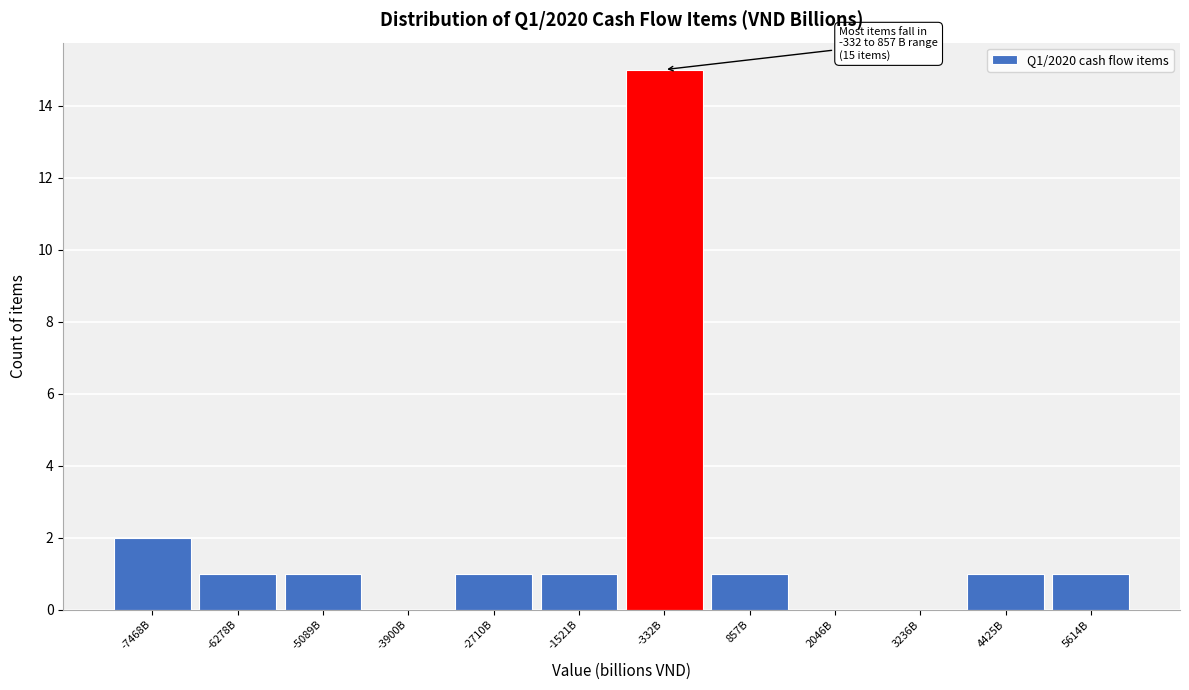

Reading right to left, what are all the values shown in this chart?

5614B=1	4425B=1	3236B=0	2046B=0	857B=1	-332B=15	-1521B=1	-2710B=1	-3900B=0	-5089B=1	-6278B=1	-7468B=2